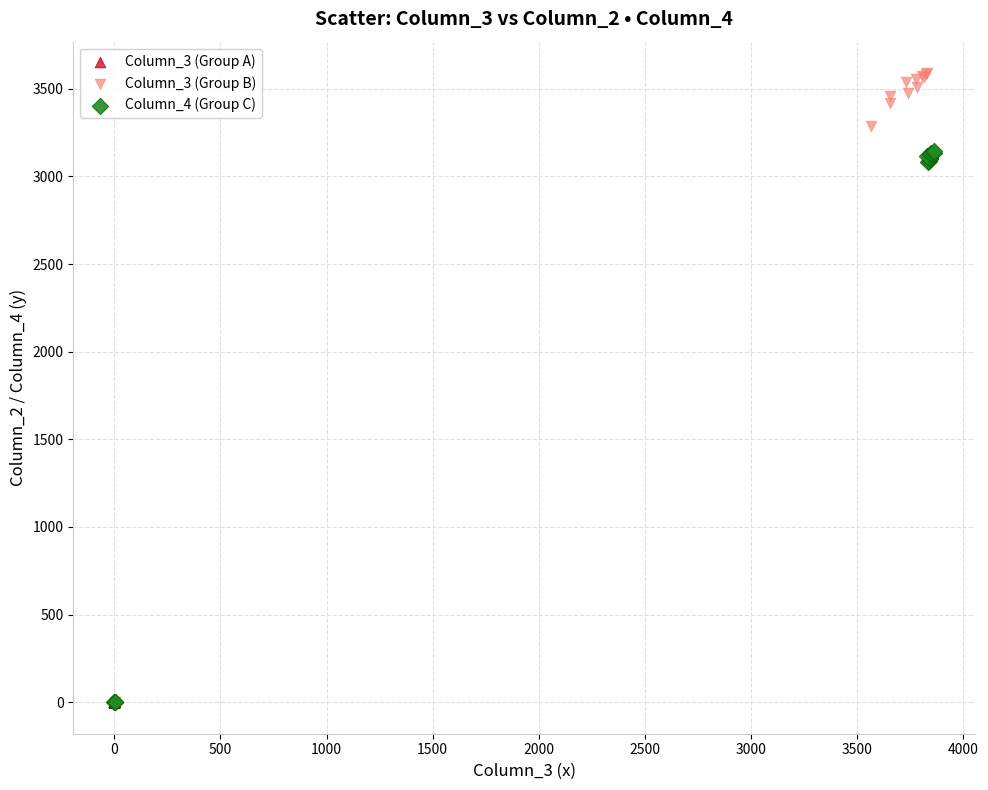

Which series reaches the maximum Y coordinate?

Column_3 (Group B)